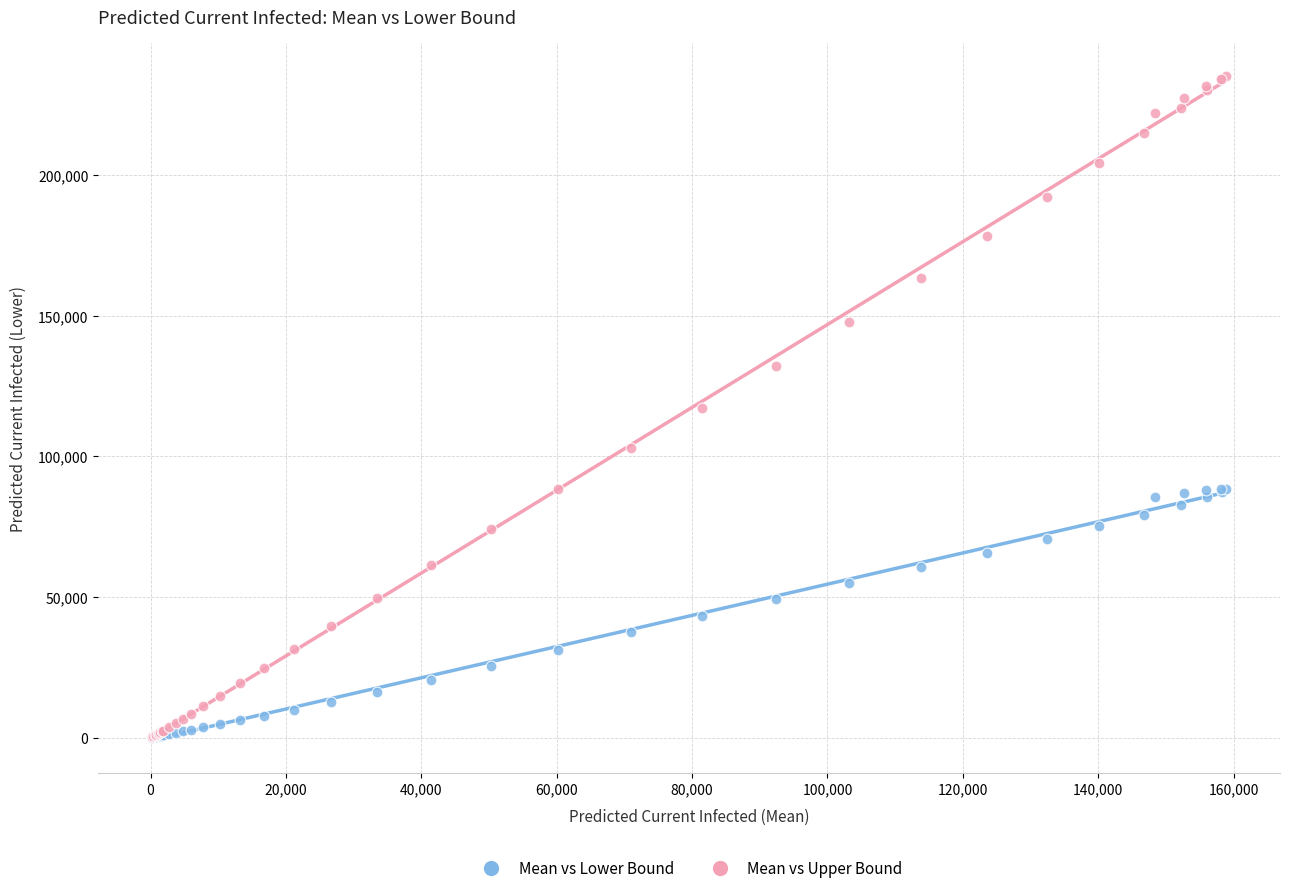

Which series has the widest spread of Y values?

Mean vs Upper Bound